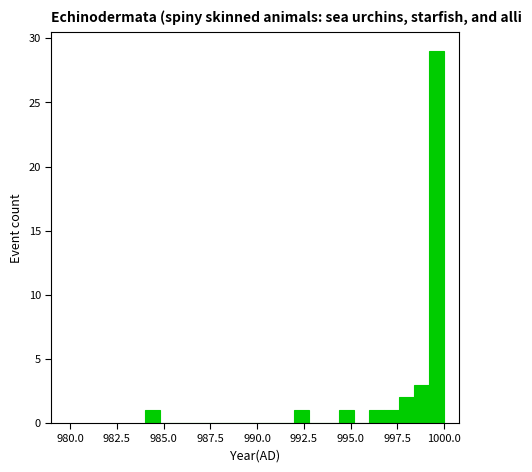

Around what value on the x-axis is the tallest bar? Give the approximate position of its centre, as read against the axis.

999.5